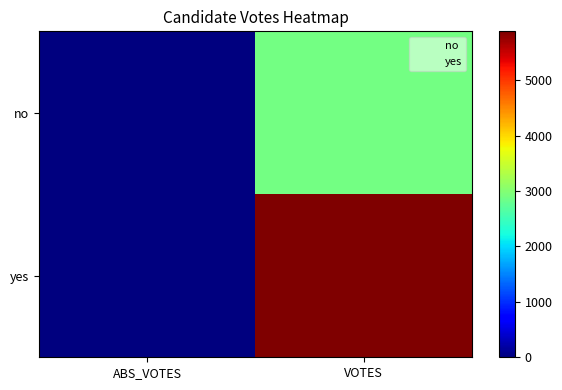

Rank the series by their maximum value, from highest to lowest.

yes, no